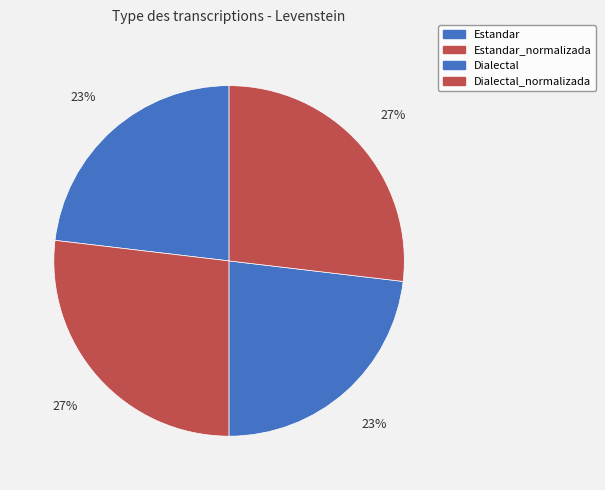

What is the largest slice in the pie chart?

Estandar_normalizada